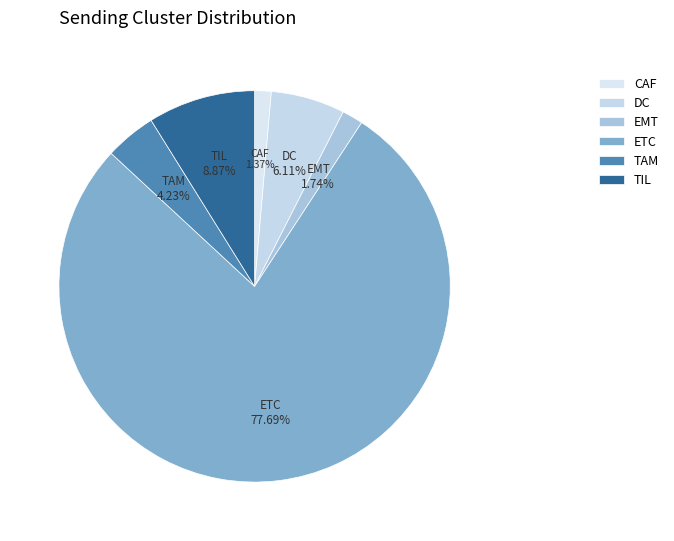

To the nearest percent, what is the difference between the CAF and TAM slice percentages?

3%